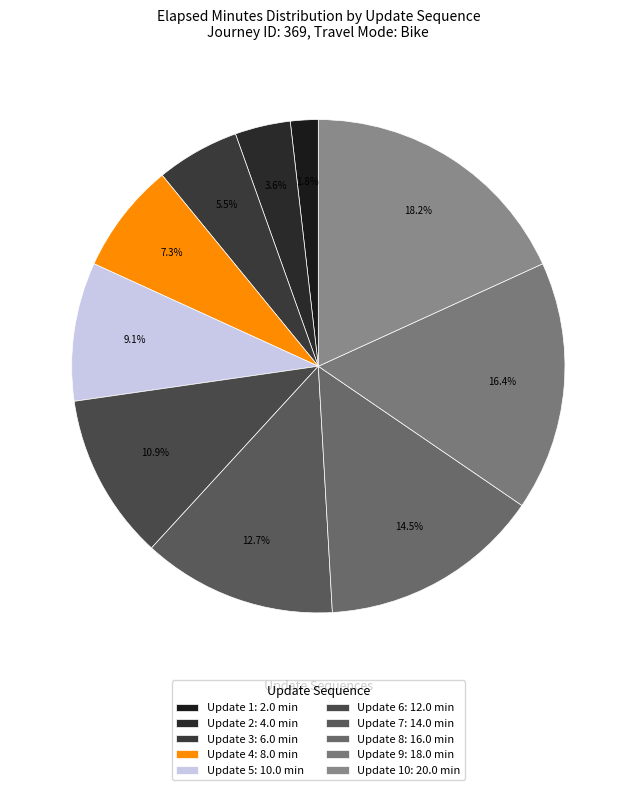

Is there a majority slice in this chart?

No